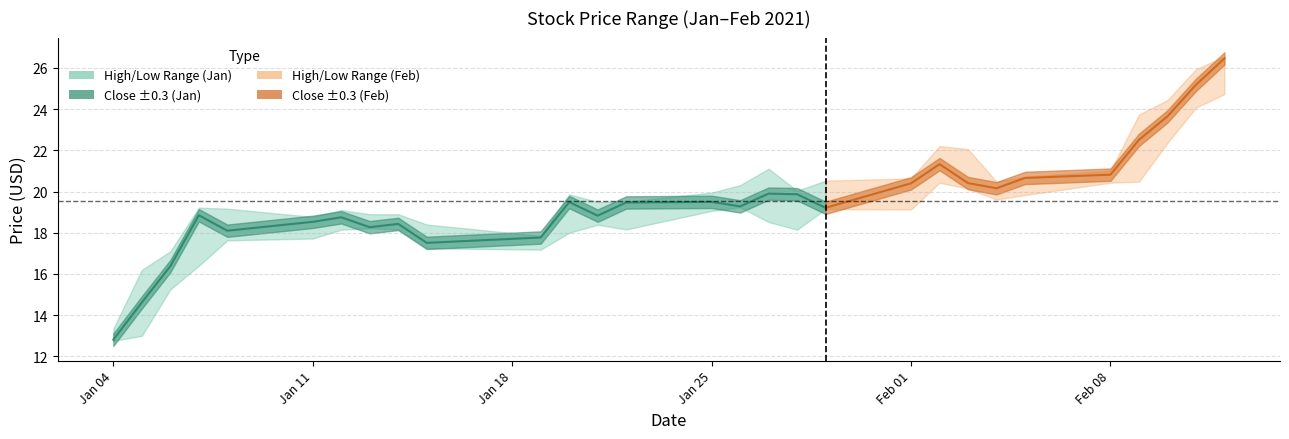

Which category has the highest value in the Close series?

2021-02-12